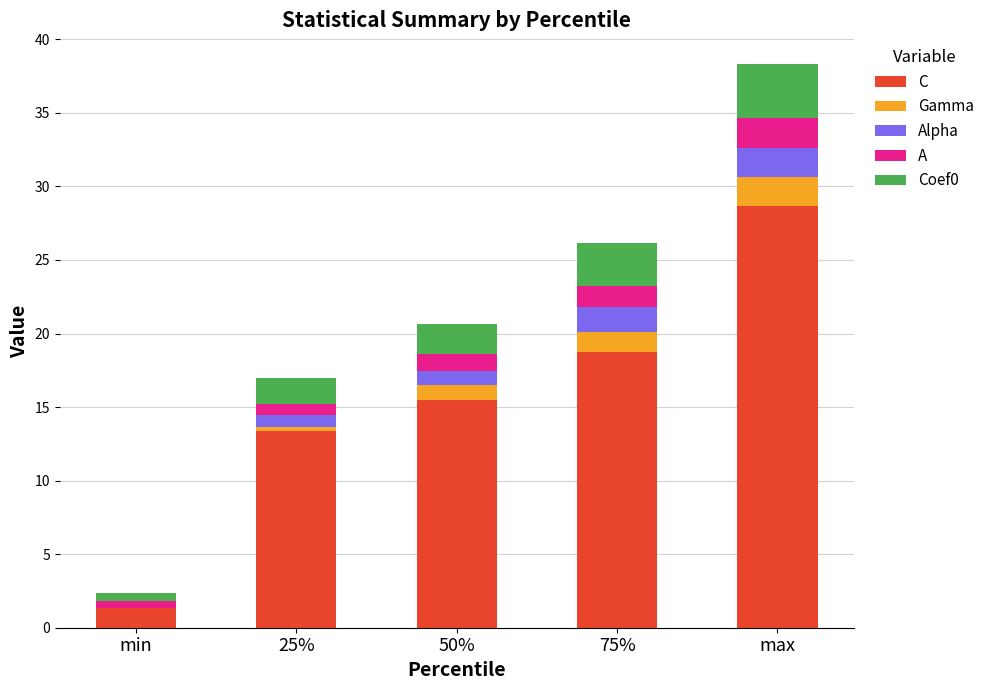

Reading right to left, list the values for the C series.

max=28.7	75%=18.8	50%=15.5	25%=13.3	min=1.3